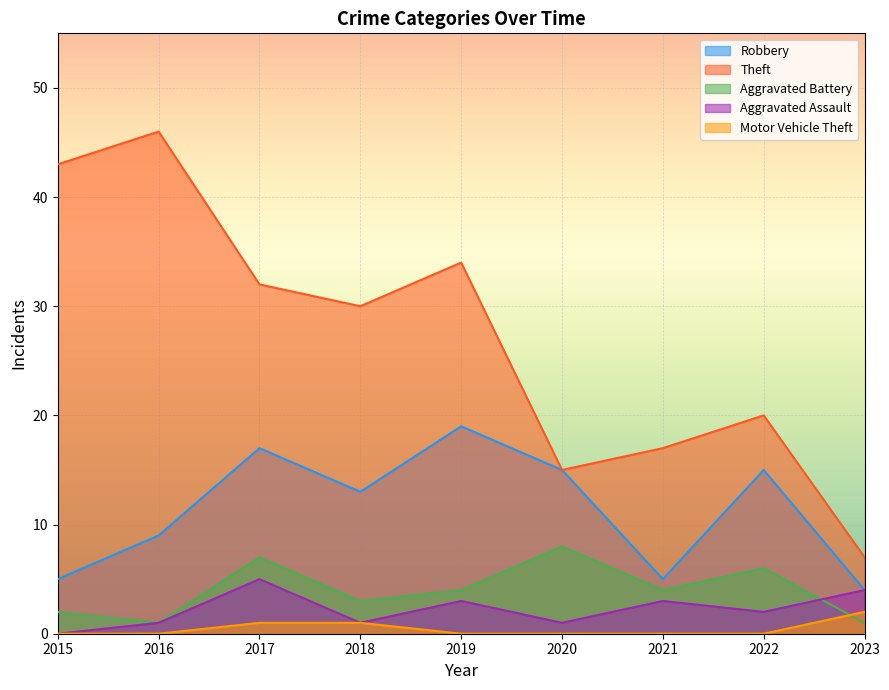

True or false: Aggravated Battery has more than 0 points higher than both neighbors.

True